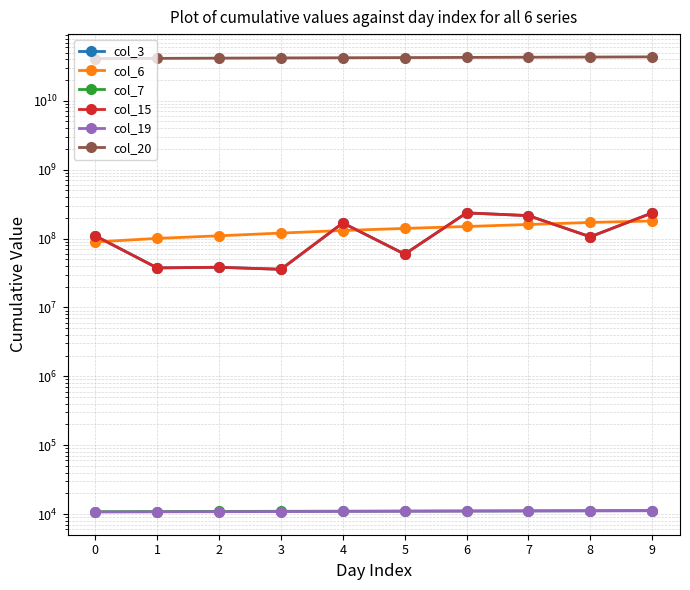

What is the sum of all col_6 values?

1350060885